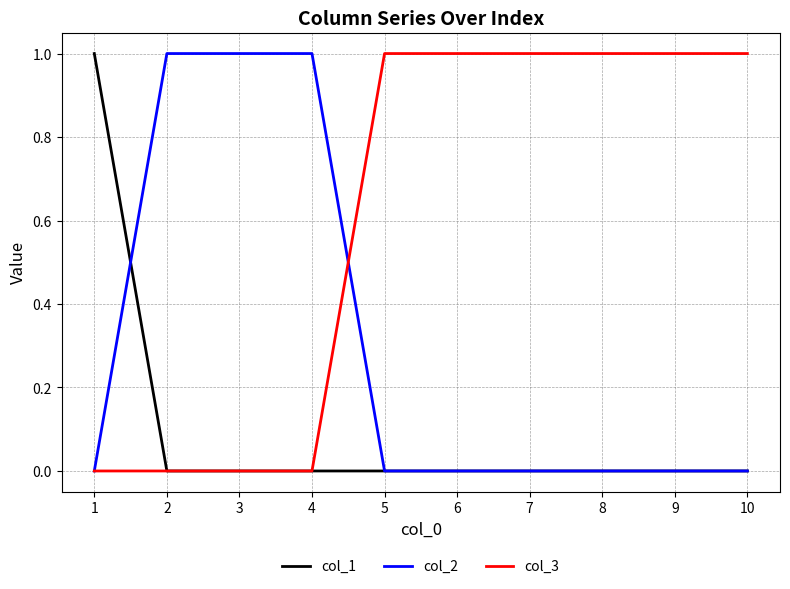

What is the maximum value for col_2?

1